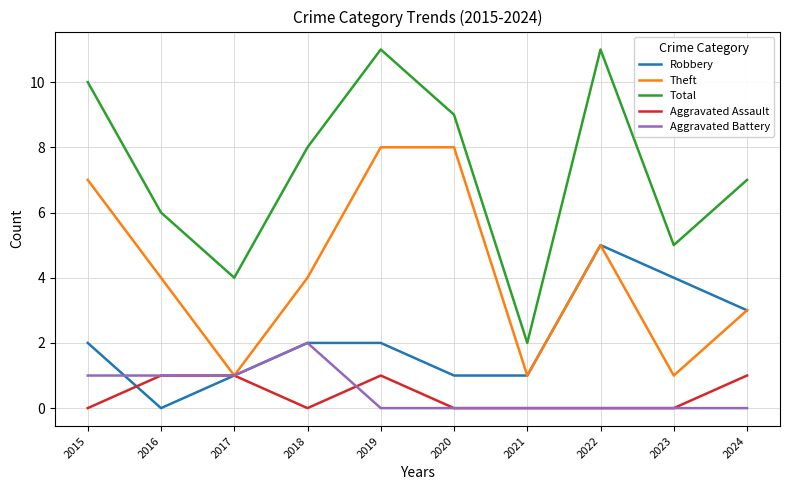

At how many categories does at least one series exceed 3?

9